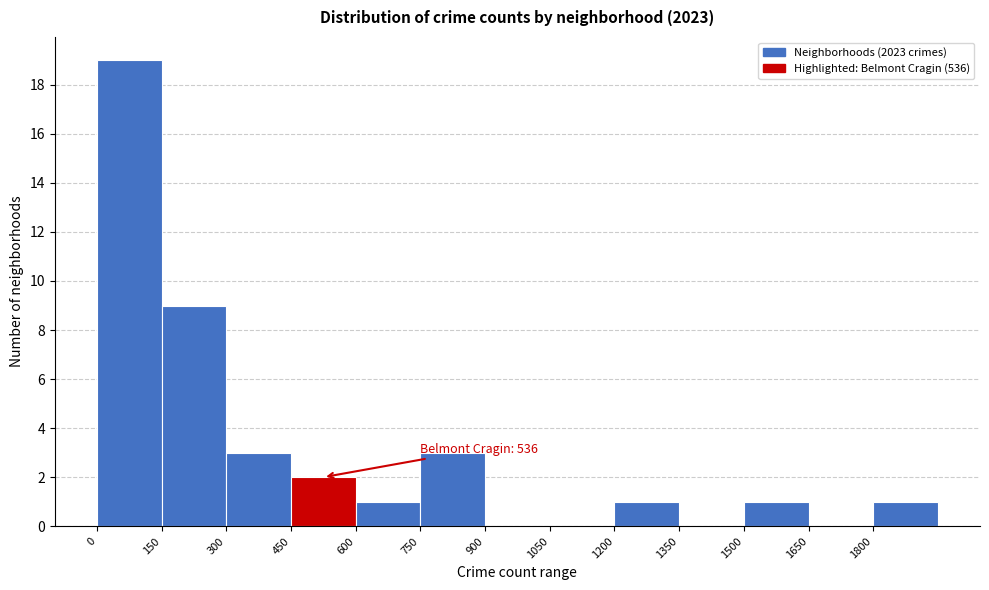

Which range on the x-axis has the tallest bar?

0 to 150